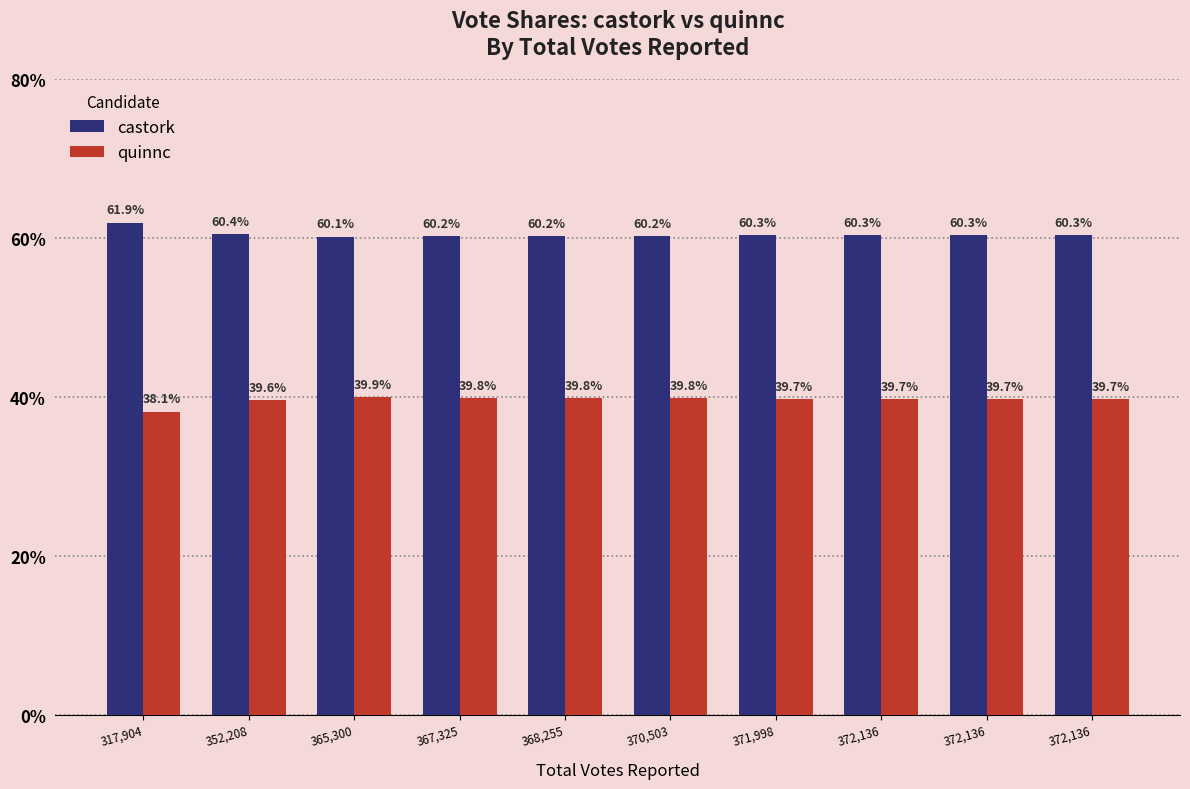

What are all the series names shown in the legend?

castork, quinnc